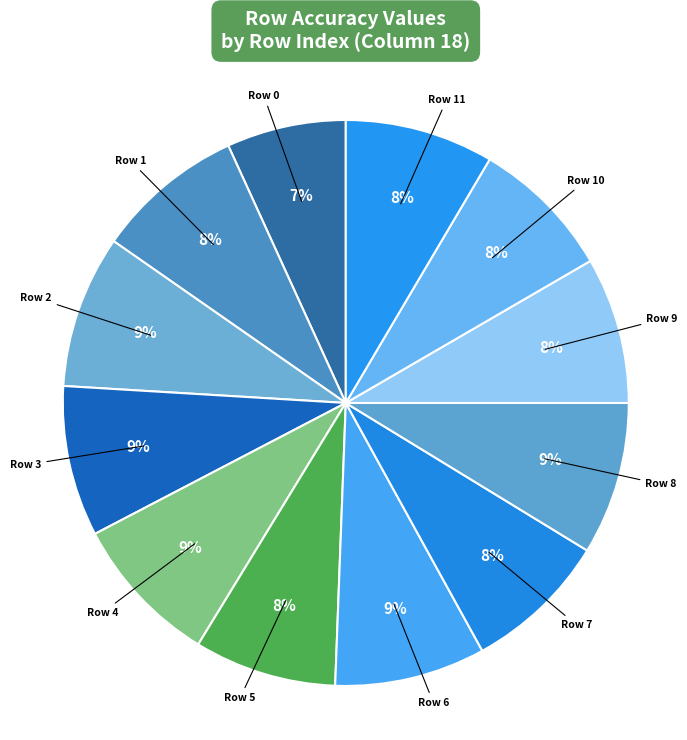

How many segments does this pie chart have?

12